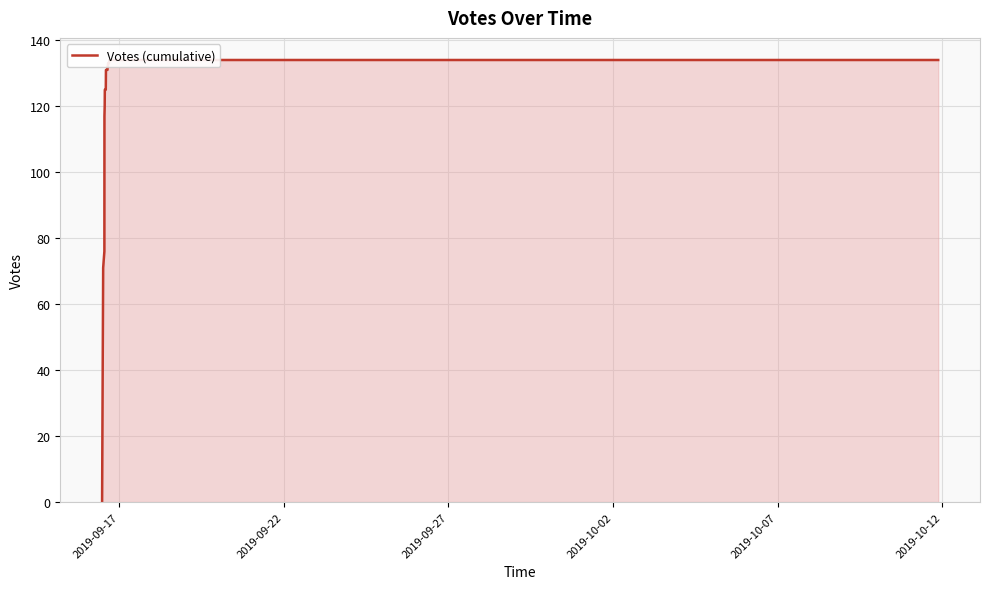

What is the maximum value shown in the chart?

134